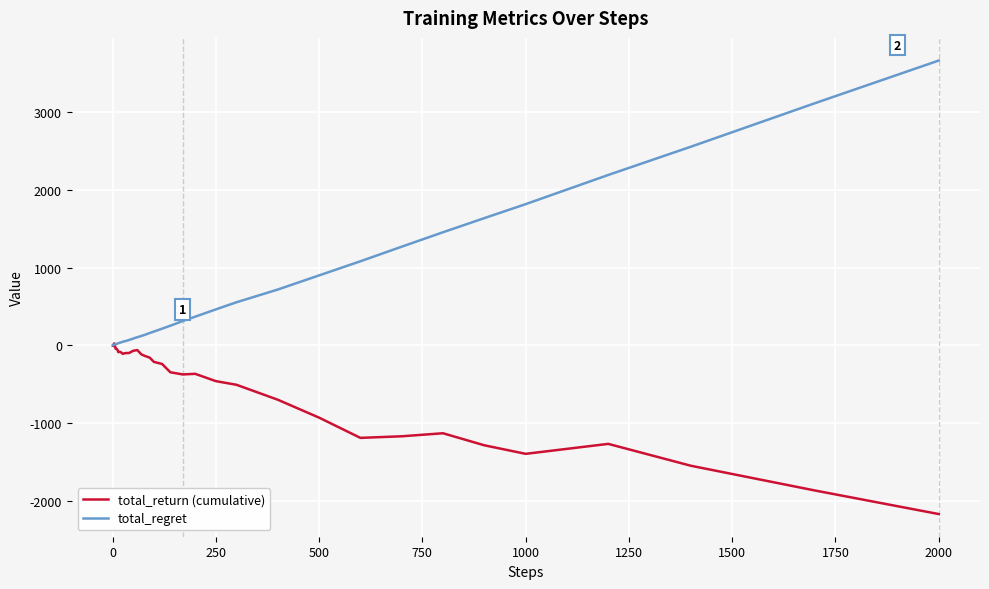

What is the smallest value displayed?

-2174.5